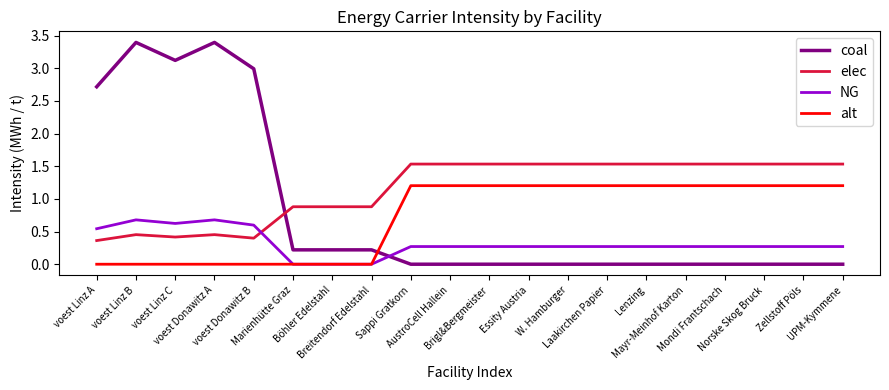

What is the spread (max minus min) of values at voest Linz B?

3.4